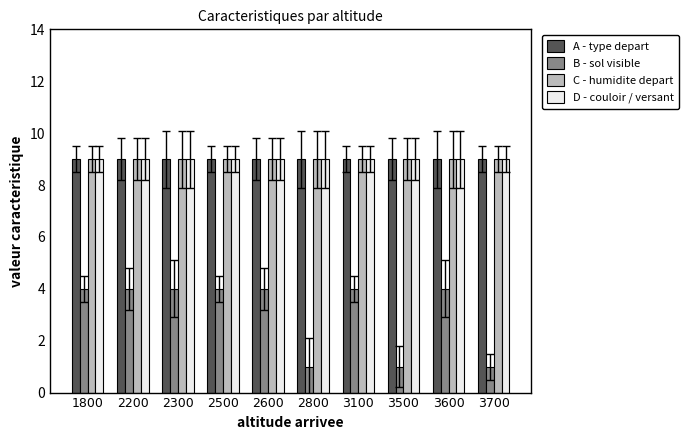

Read the C - humidite depart value at 3100.

9